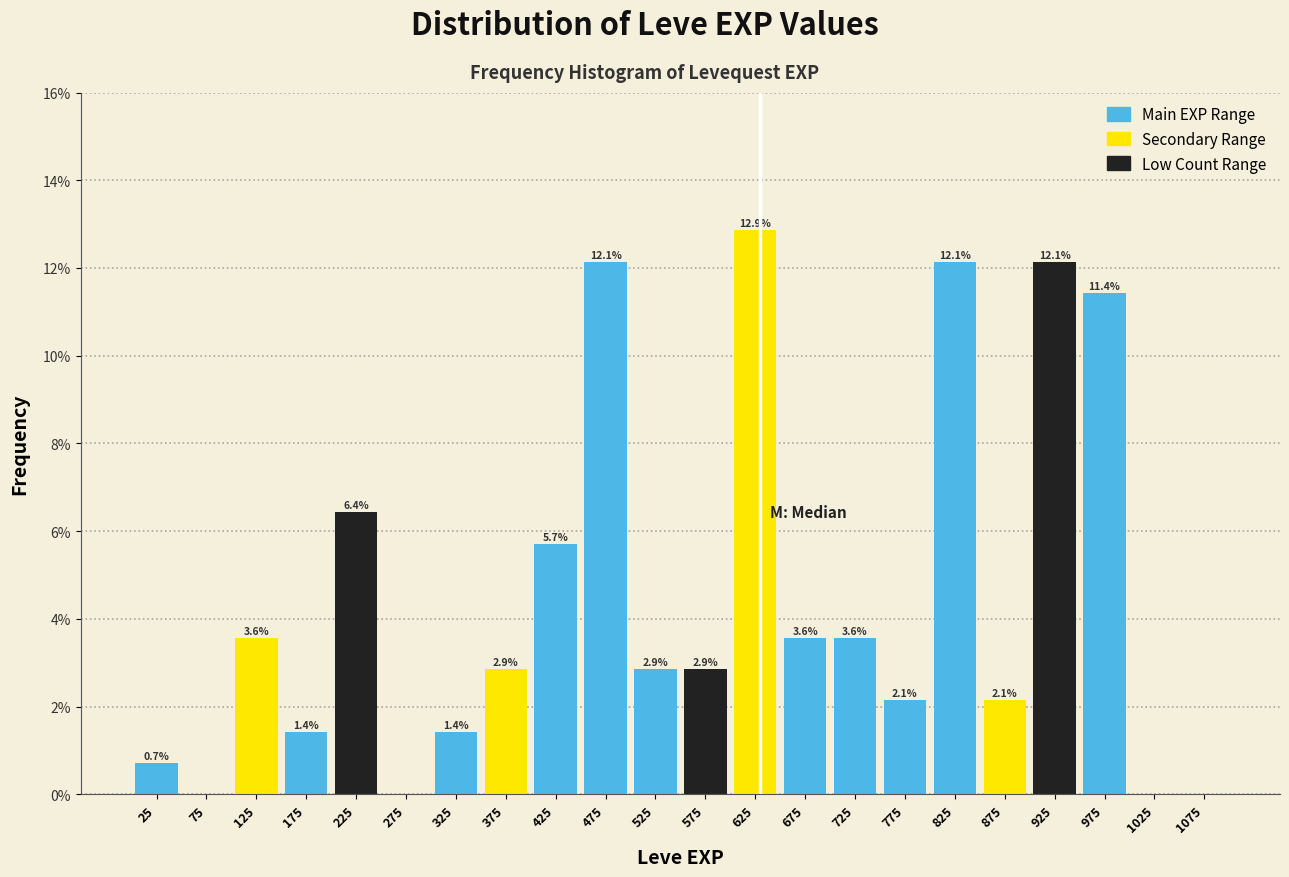

Which range on the x-axis has the tallest bar?

600 to 650